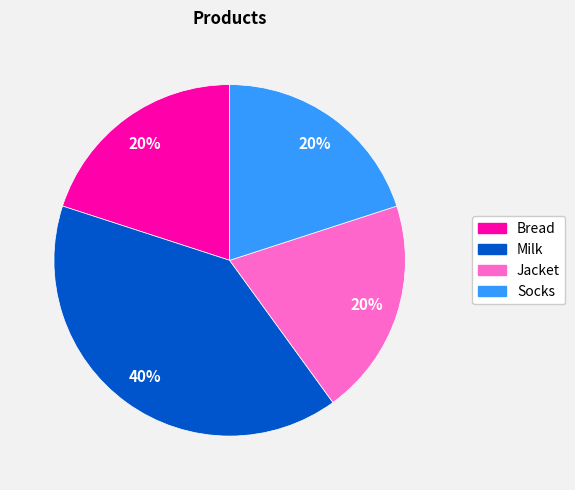

Which category has the biggest portion of the pie?

Milk